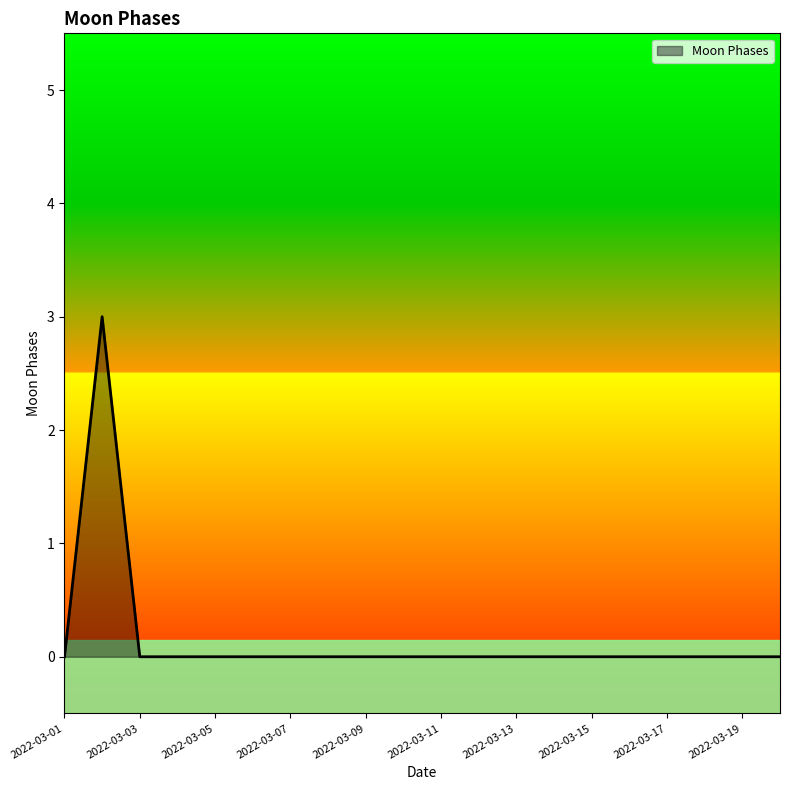

What is the difference between the maximum and minimum values?

3